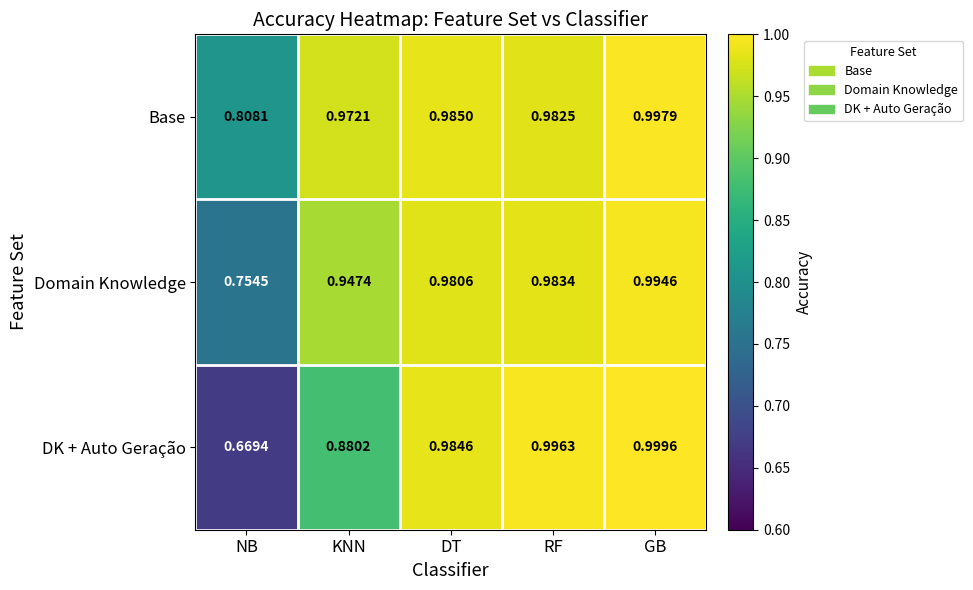

How many distinct data groups are displayed?

3